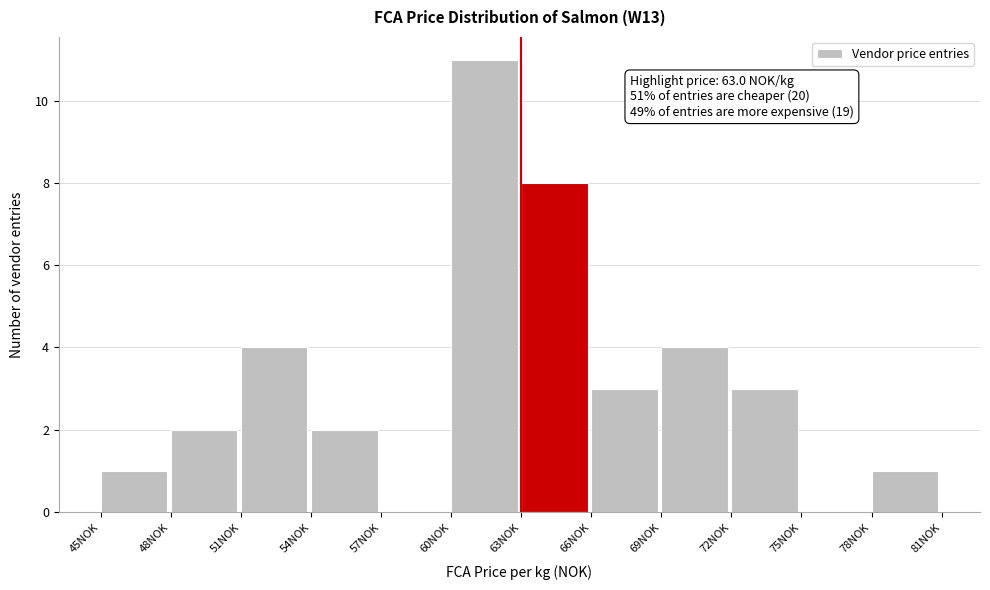

Over which range of the x-axis is the bar tallest?

60 to 63